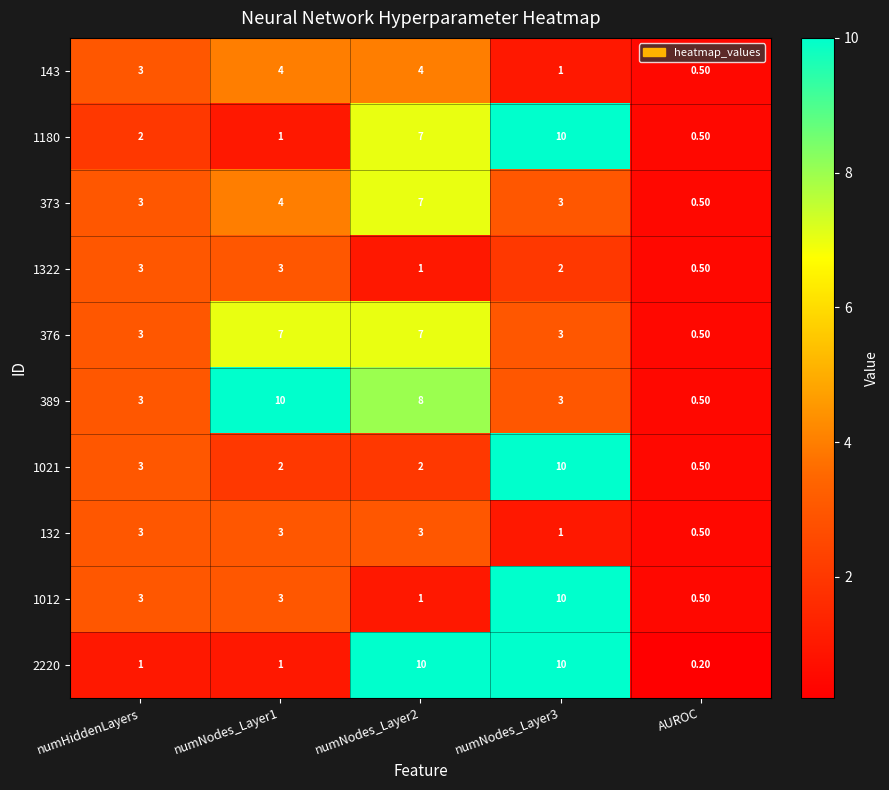

What is the total value across all series at numNodes_Layer1?

38.0